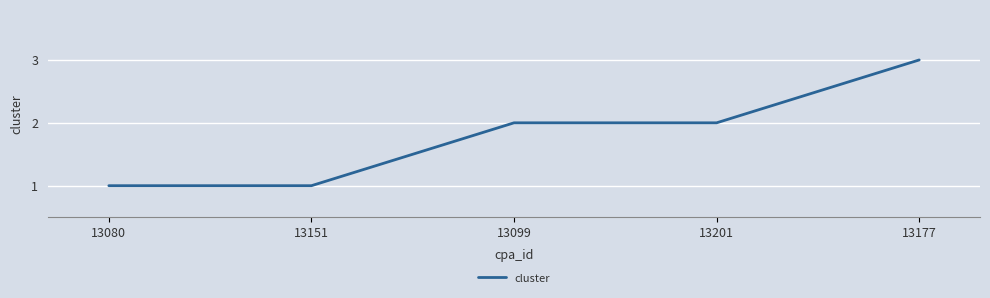

Approximately how many times larger is the value at 13177 compared to 13080?

3.0